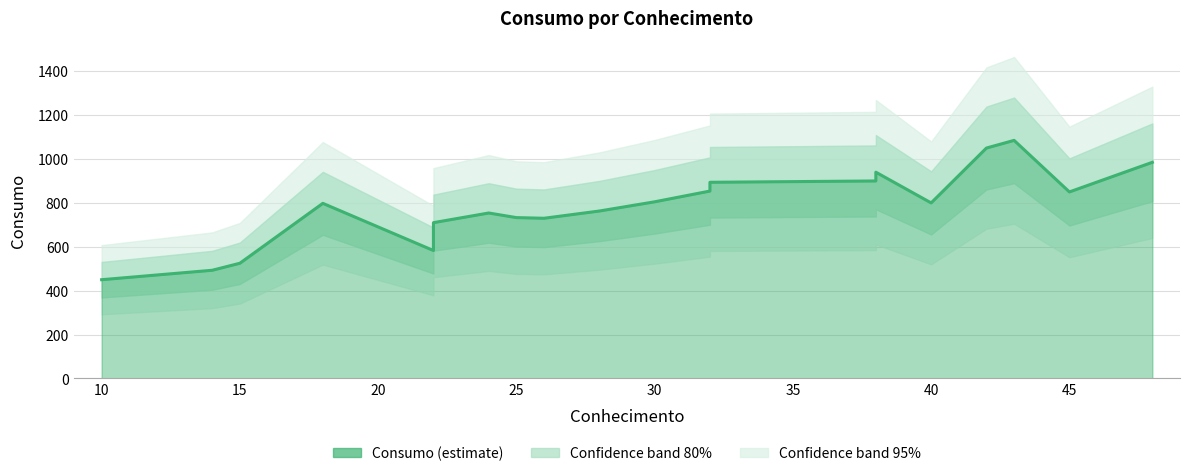

The value at 19 is 1540. True or false?

False